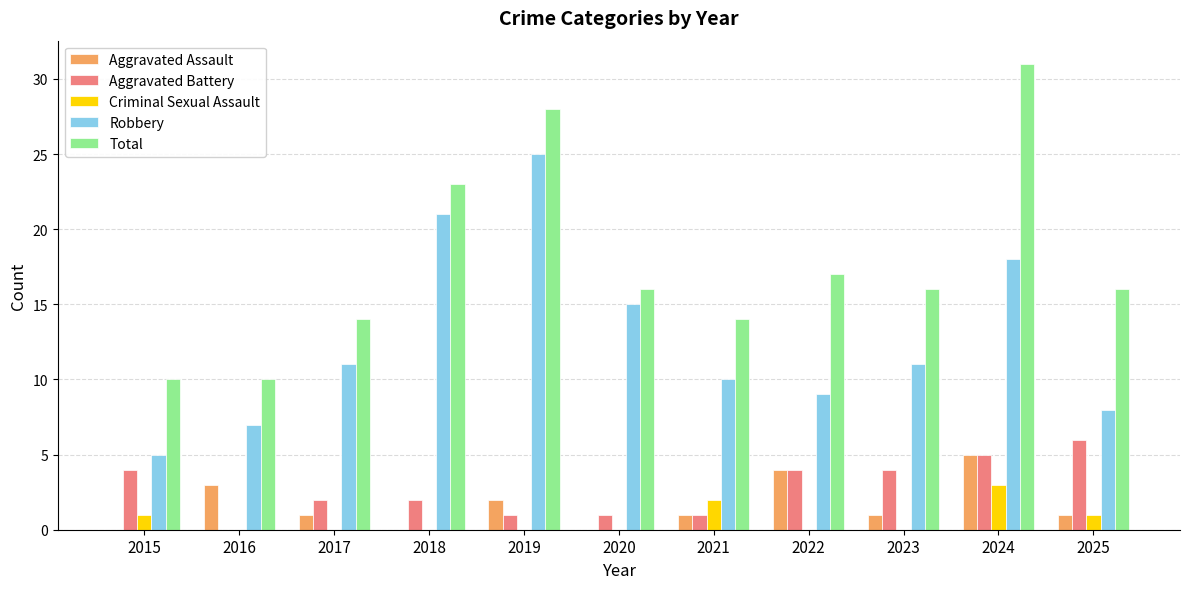

What is the sum of the Robbery values at 2016 and 2015?

12